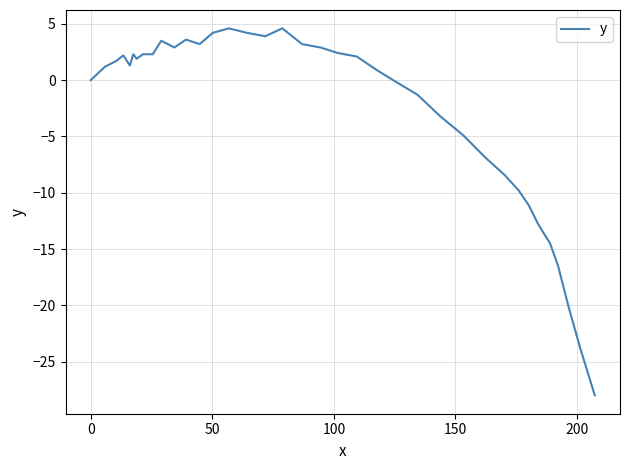

What is the difference between the maximum and minimum values?

32.6